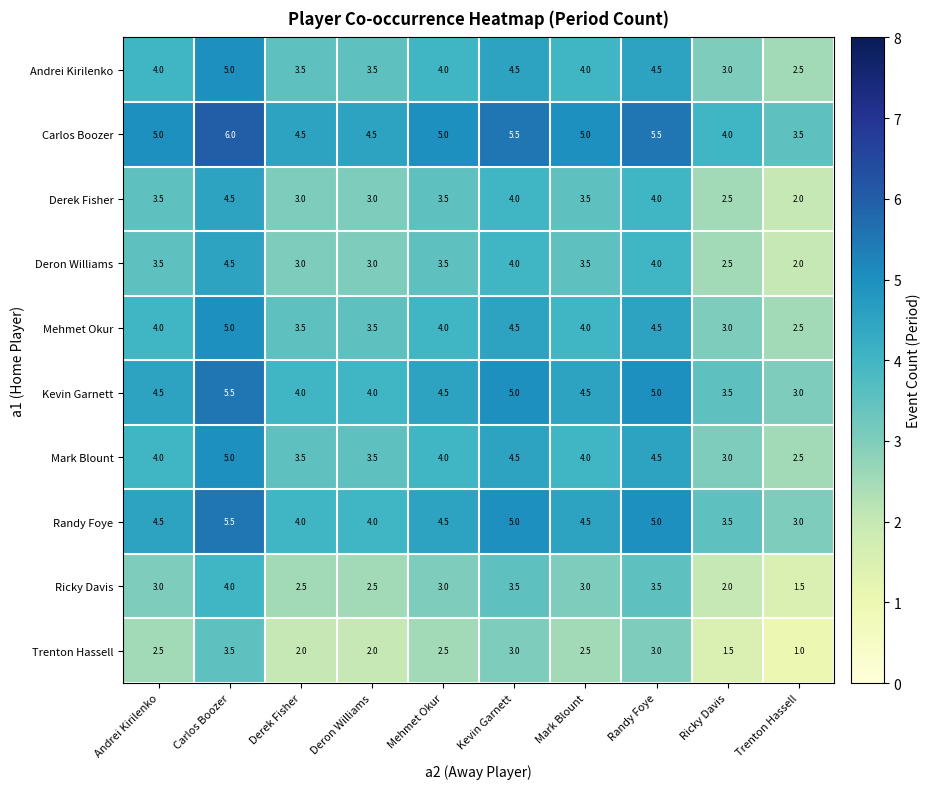

What is the spread (max minus min) of values at Andrei Kirilenko?

2.5